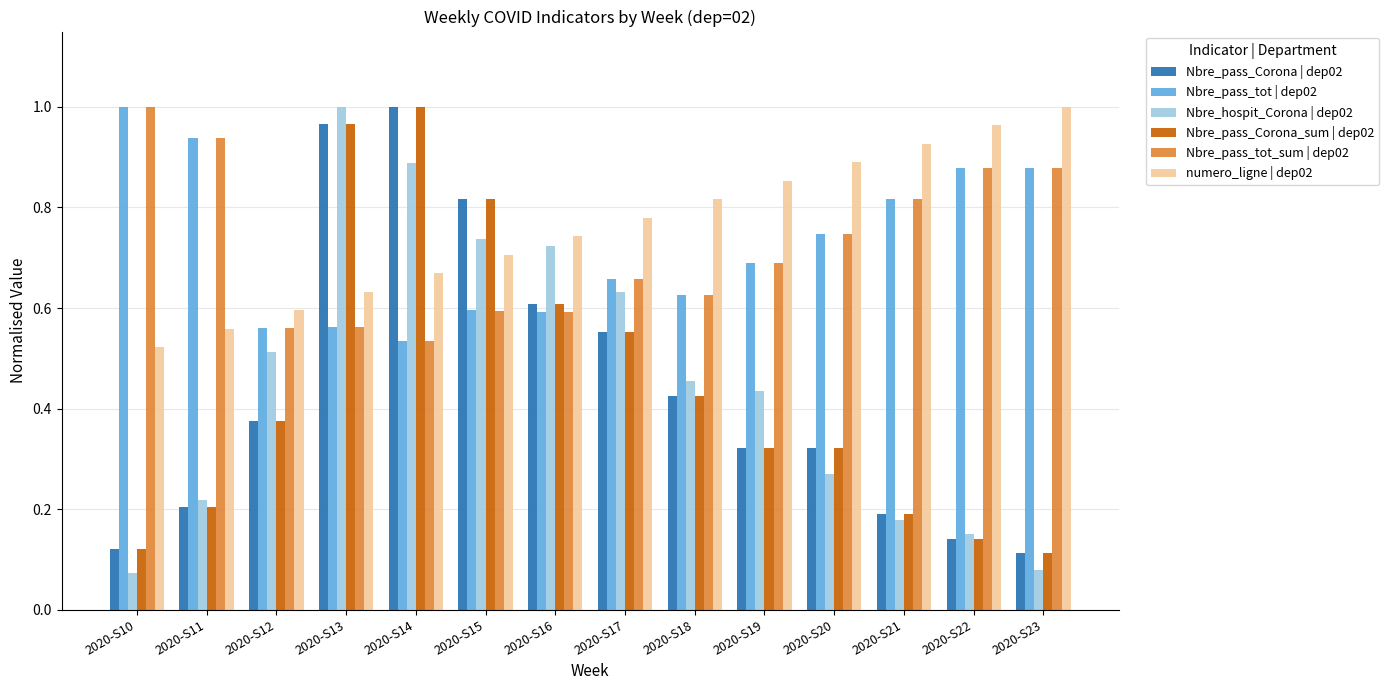

What is the sum of all Nbre_hospit_Corona | dep02 values?

6.3